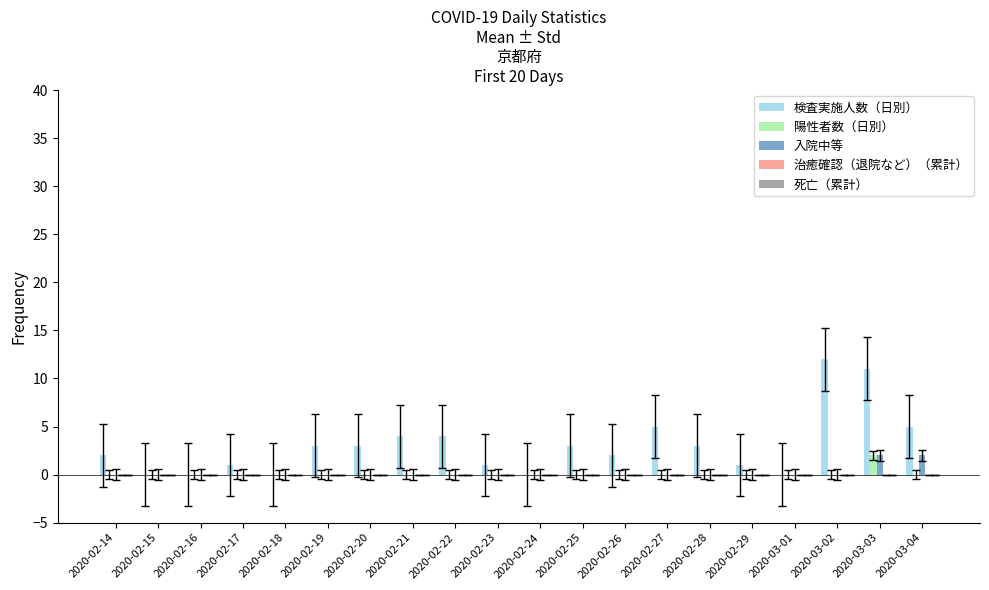

Is the value of 入院中等 at 2020-02-29 greater than the value of 検査実施人数（日別） at 2020-02-29?

No